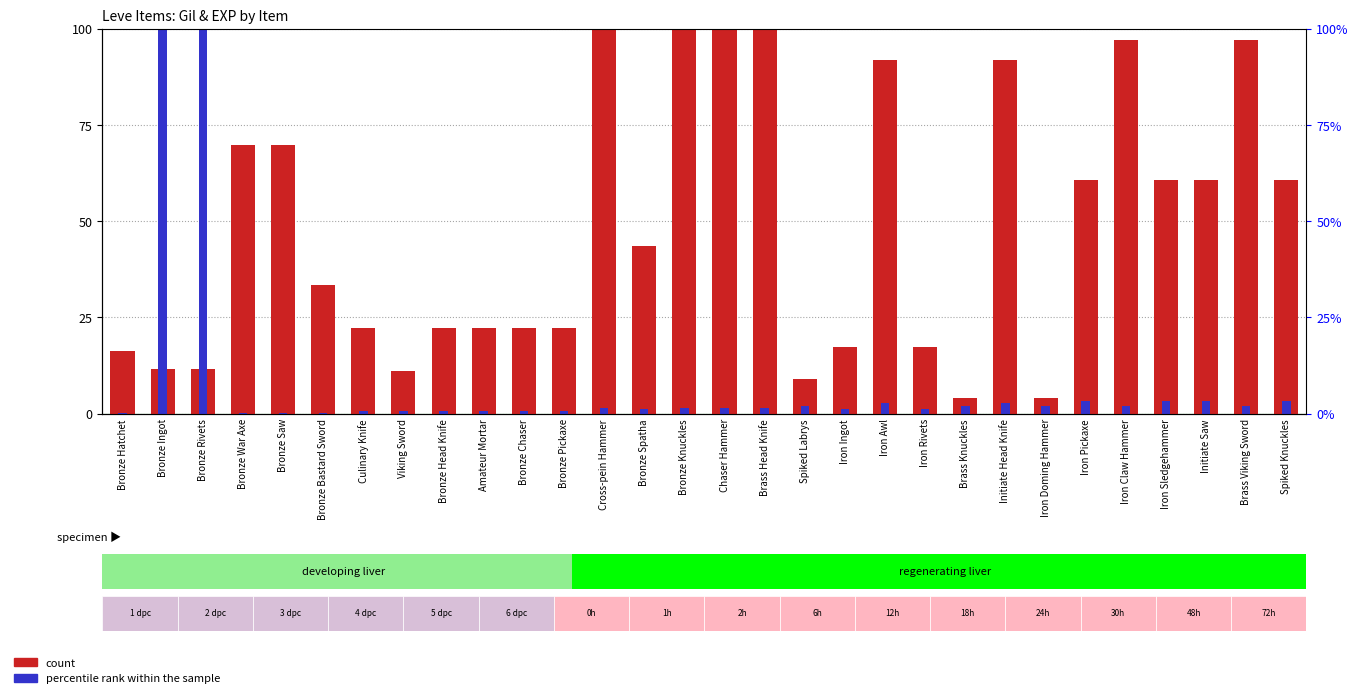

Which series has the largest total across all categories?

count